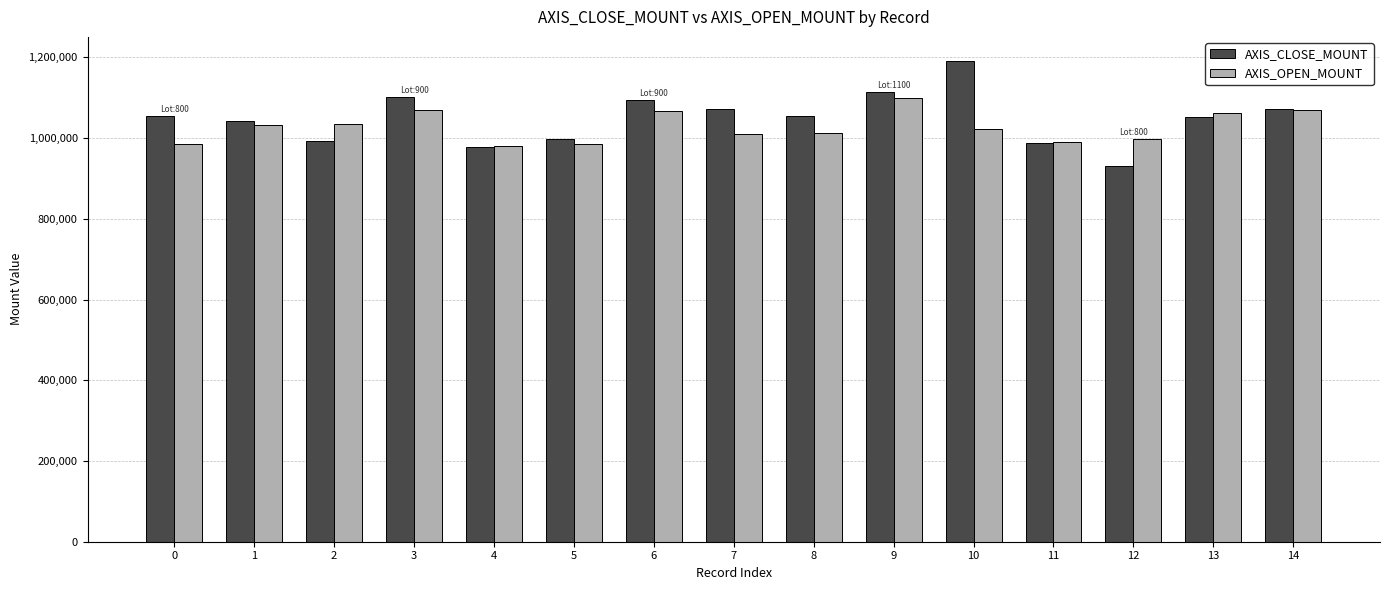

At how many categories does at least one series exceed 1188965?

1